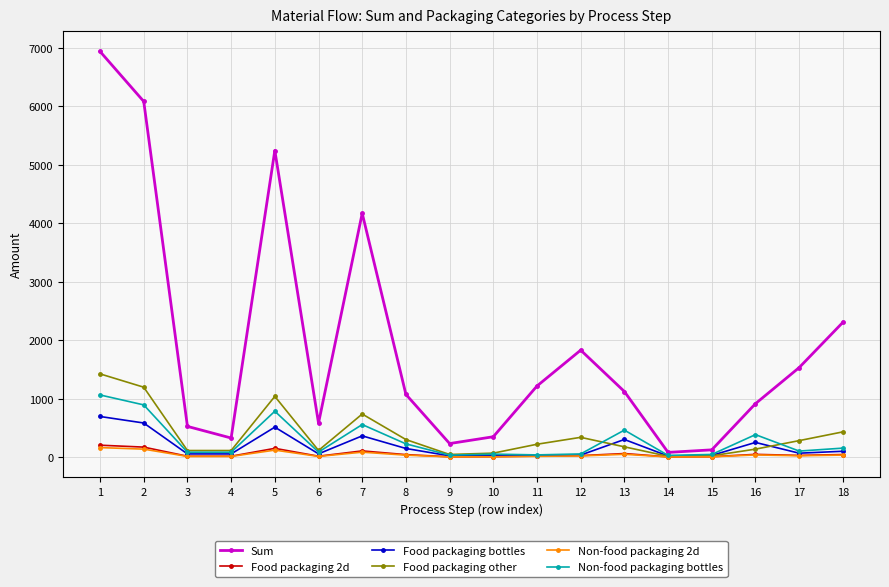

How many lines are shown in the chart?

6